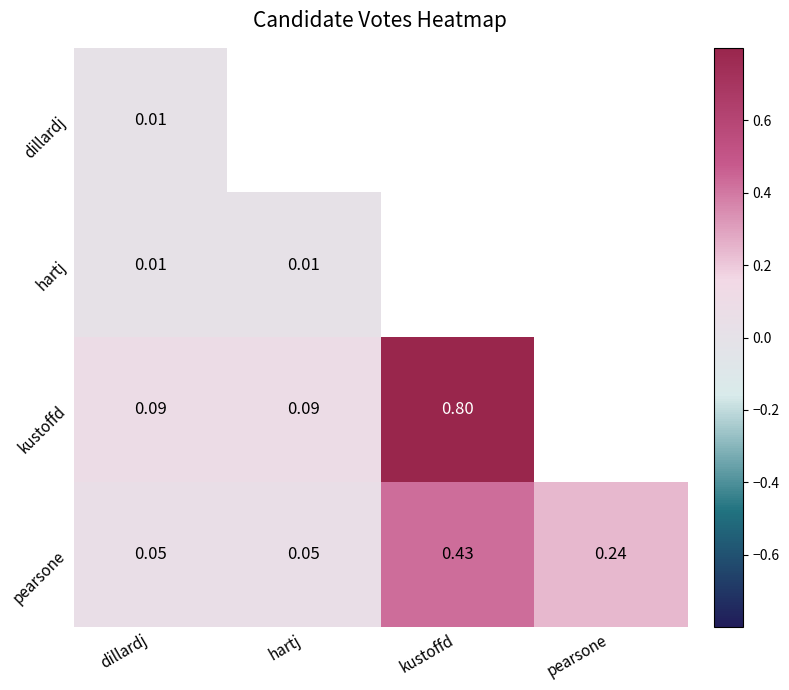

Which category has the highest value in the pearsone series?

kustoffd